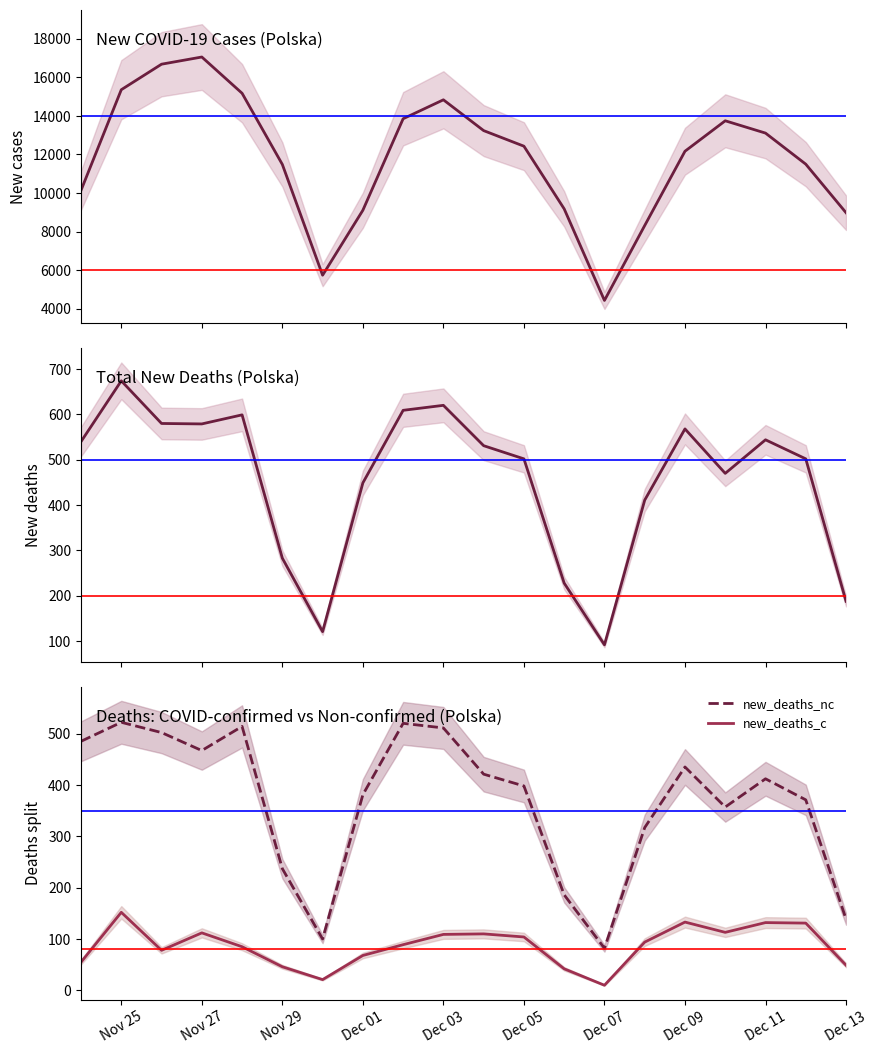

How many interior local peaks does the new_deaths_c series have?

5